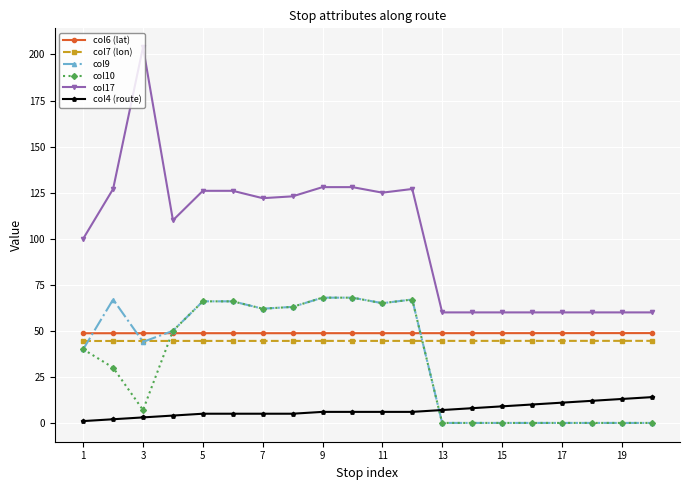

Which series has the widest spread of values?

col17